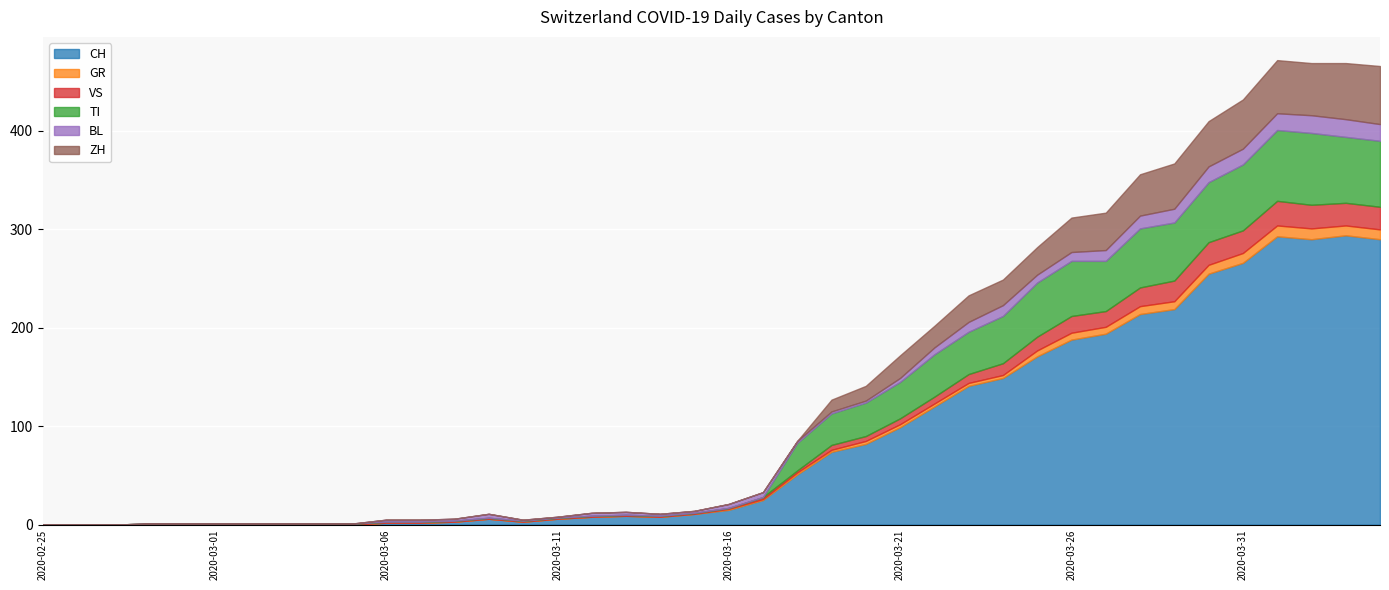

What is the average value of the CH series?

87